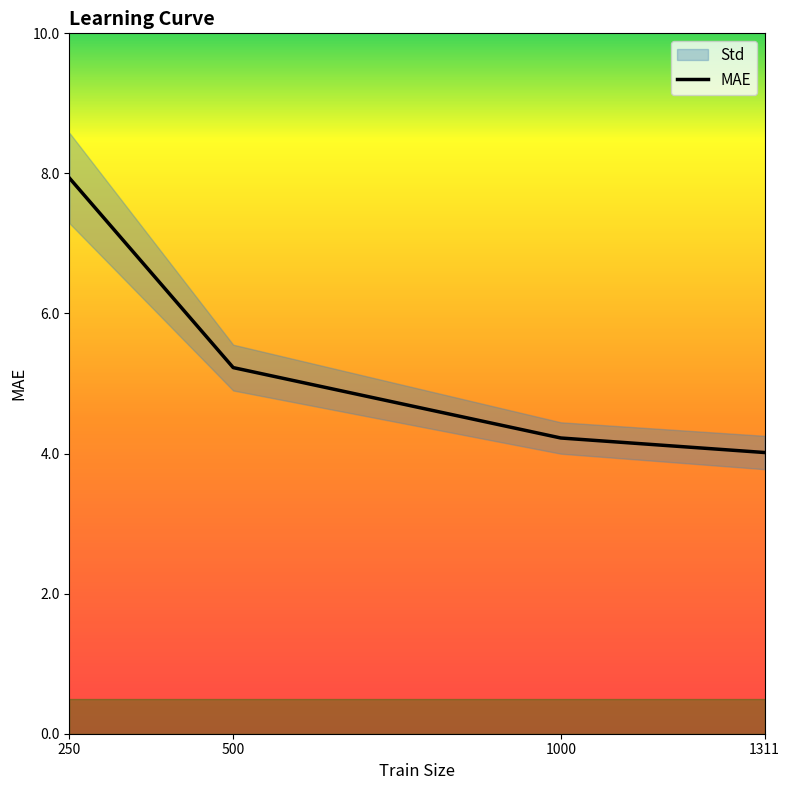

How many data points are less than 5?

2